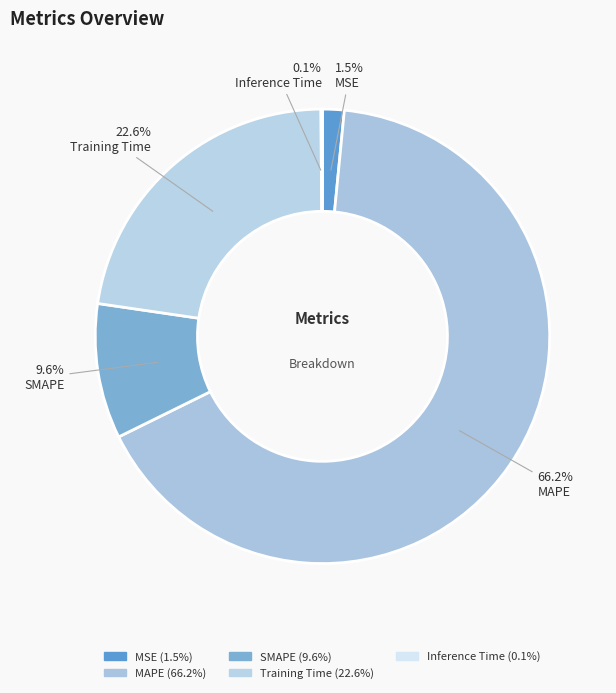

Which category has the biggest portion of the pie?

MAPE